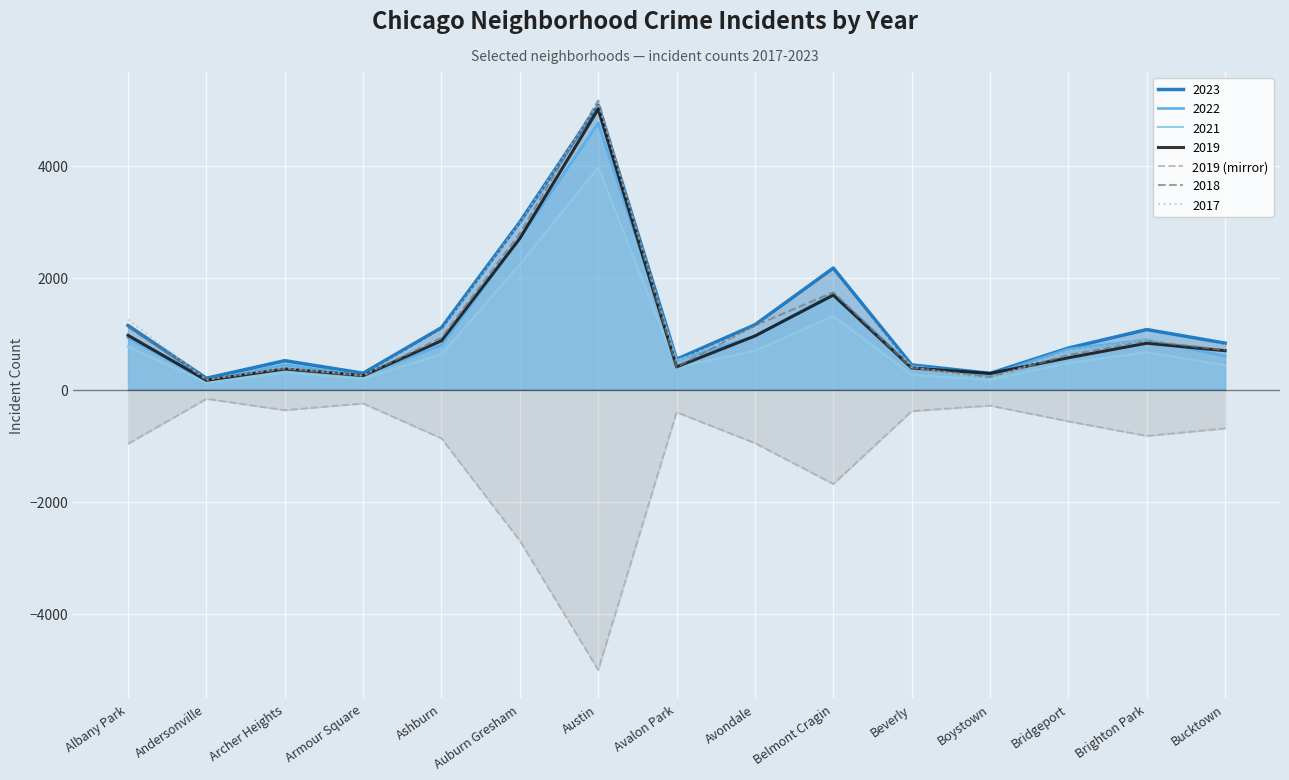

What is the difference between the values at Auburn Gresham and Albany Park?

1732